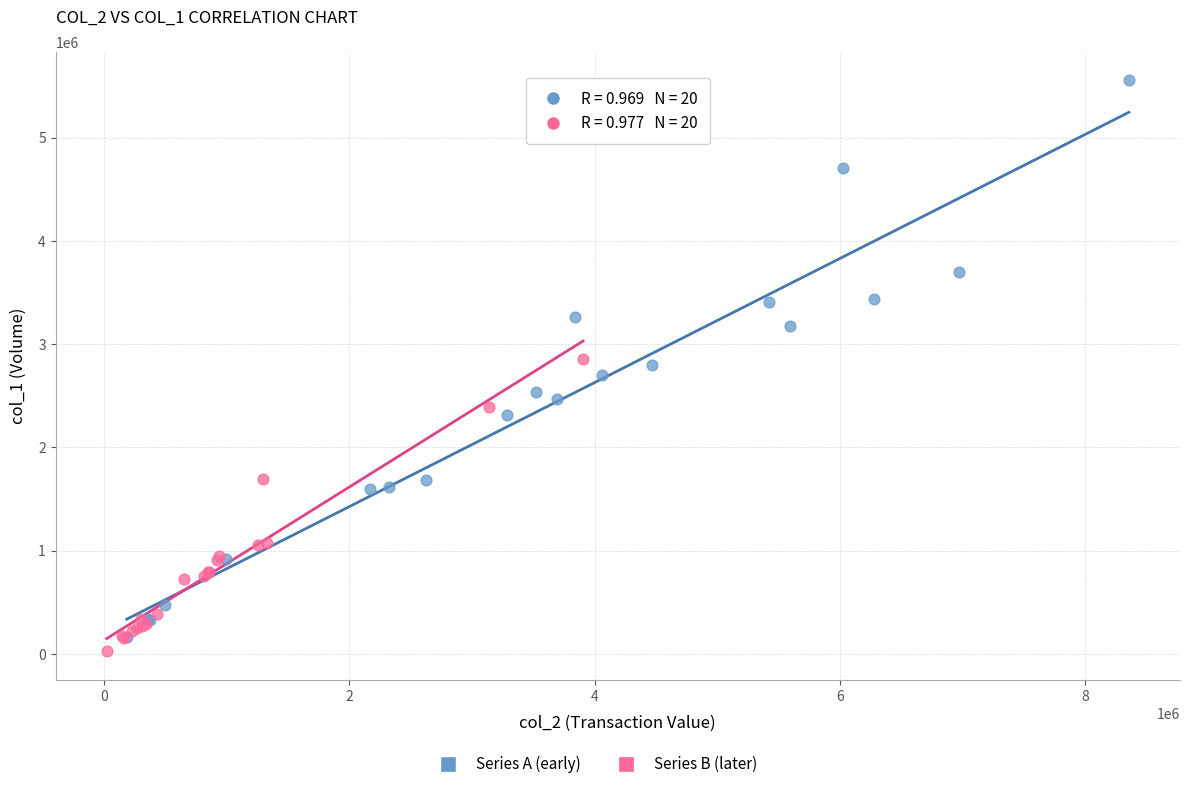

Which series reaches the maximum Y coordinate?

Series A (early)